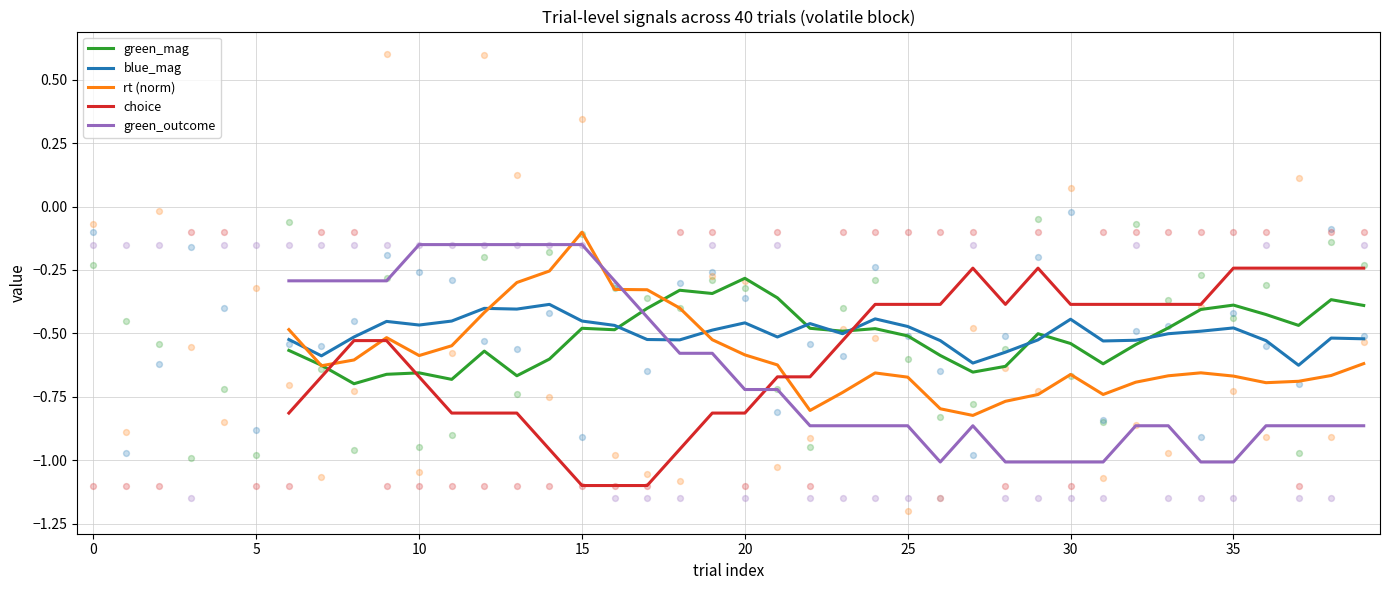

Which series reaches the maximum Y coordinate?

rt (norm)